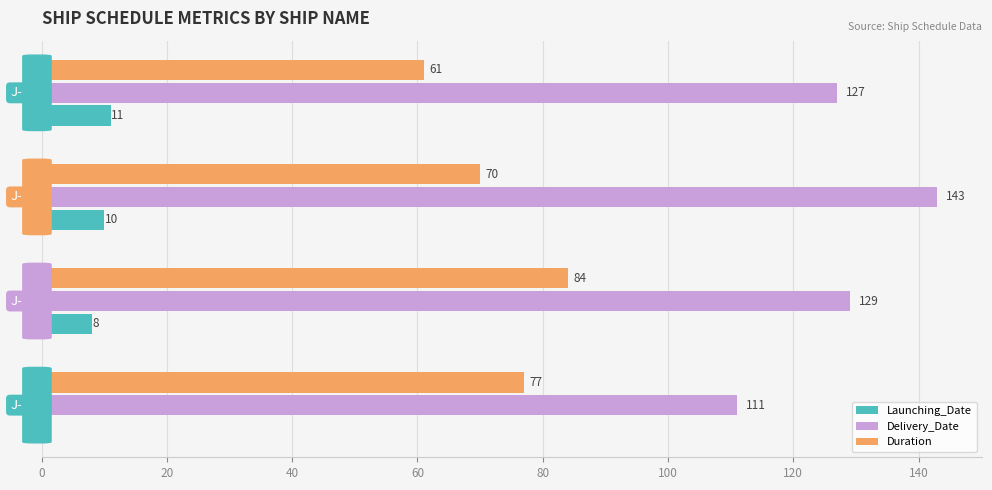

What is the average value of the Duration series?

73